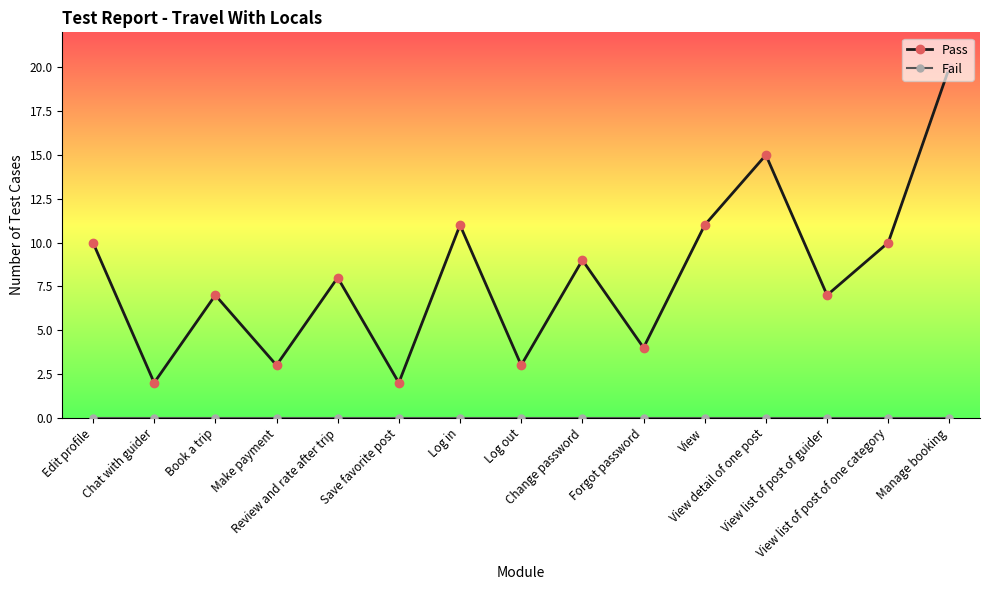

The value of Pass at Forgot password is 4. True or false?

True